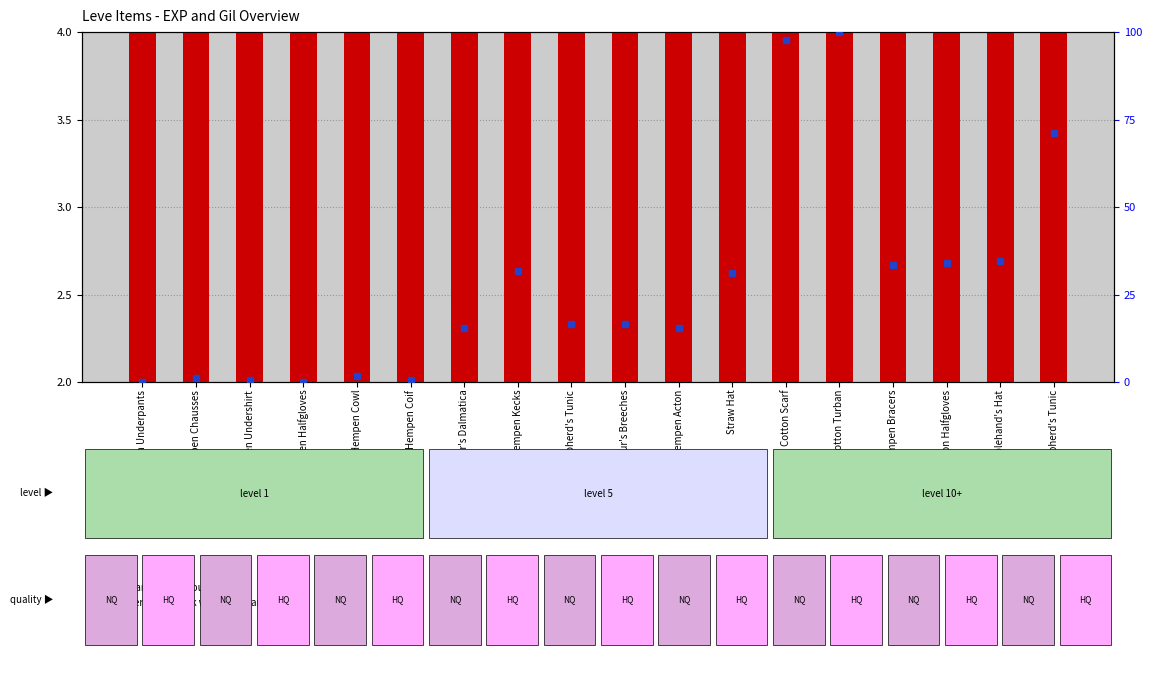

How many data points in percentile rank within the sample are above 16?

10